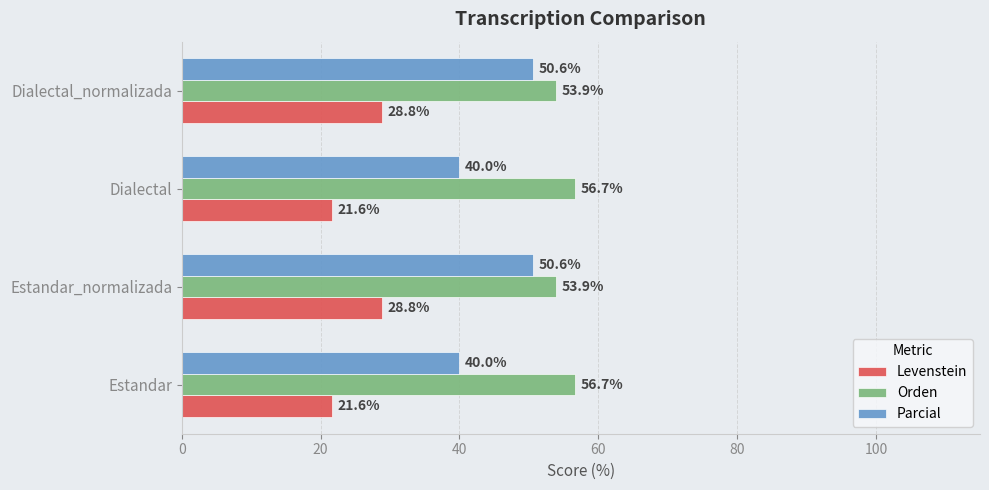

What is the difference between the maximum and minimum values in the Orden series?

2.7